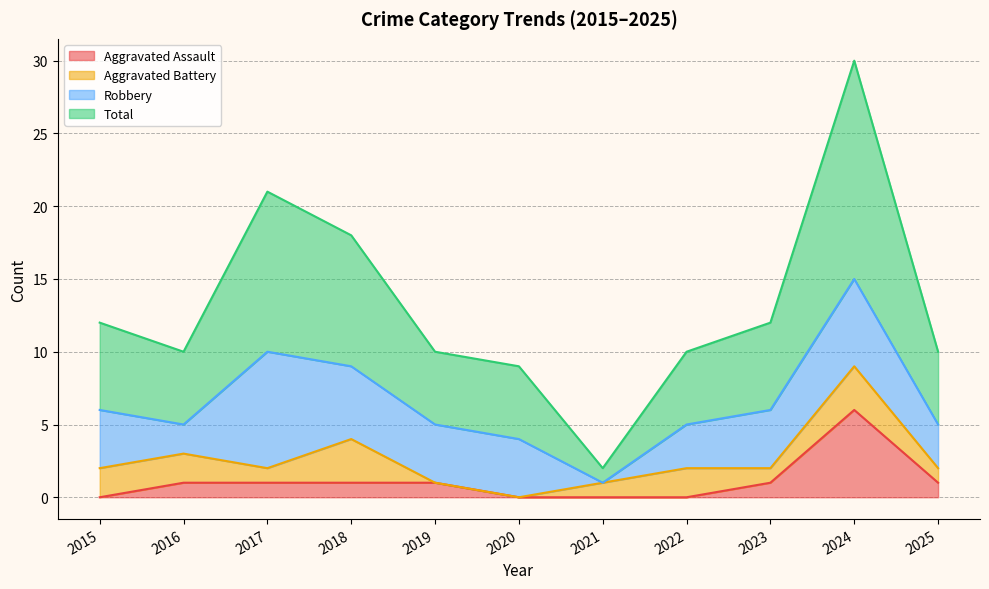

Between 2017 and 2021, which is larger?

2017